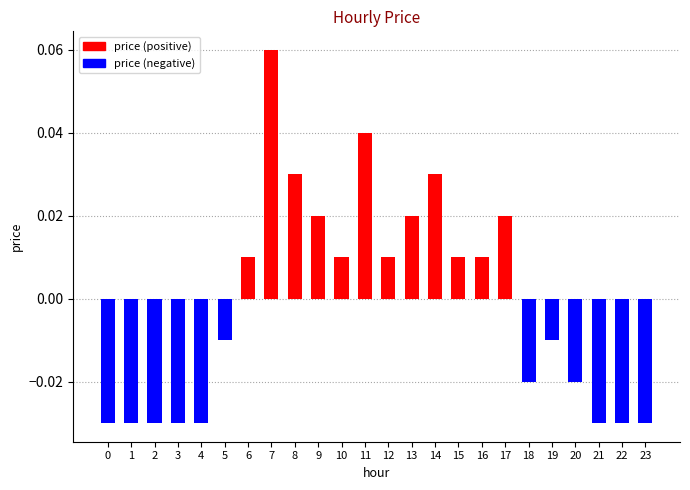

The chart shows a value of 0.1 at 11. True or false?

False